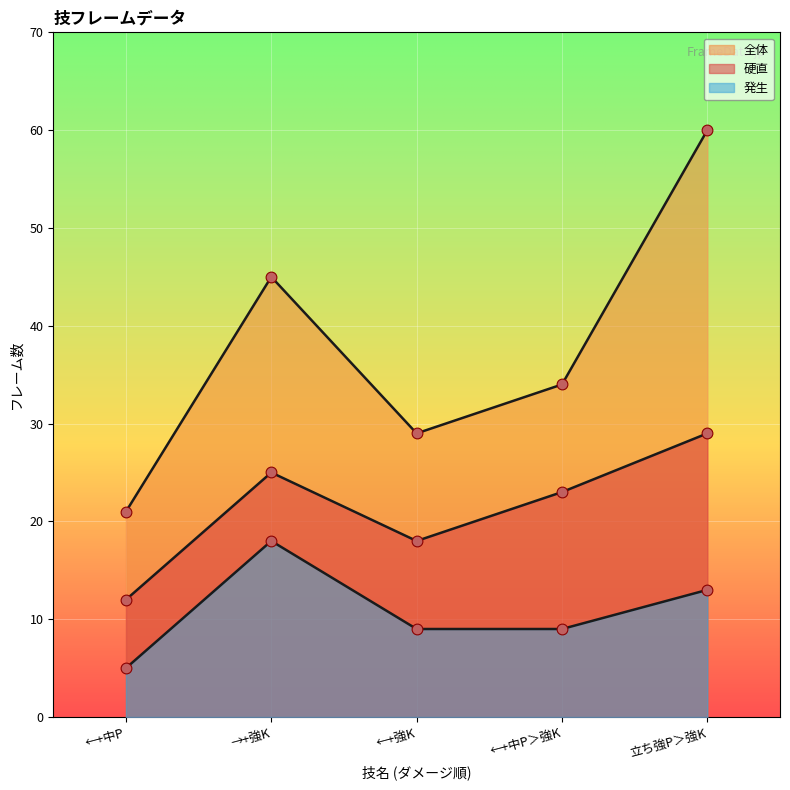

Which series has the widest spread of Y values?

全体